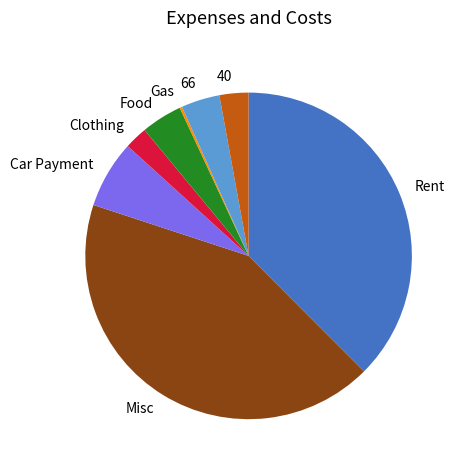

Is there any slice that represents more than half of the pie?

No